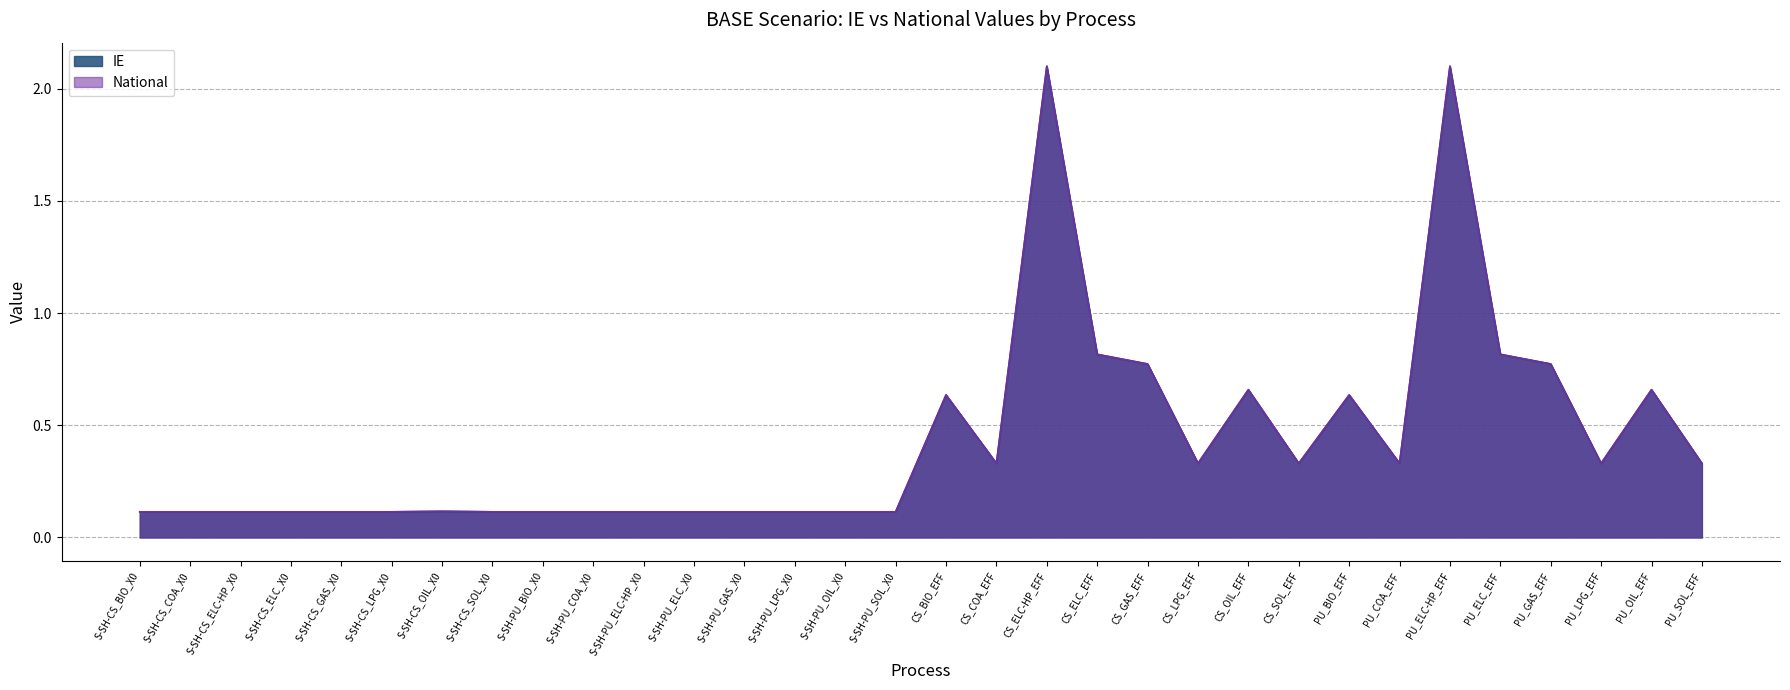

What is the average value of the National series?

0.4